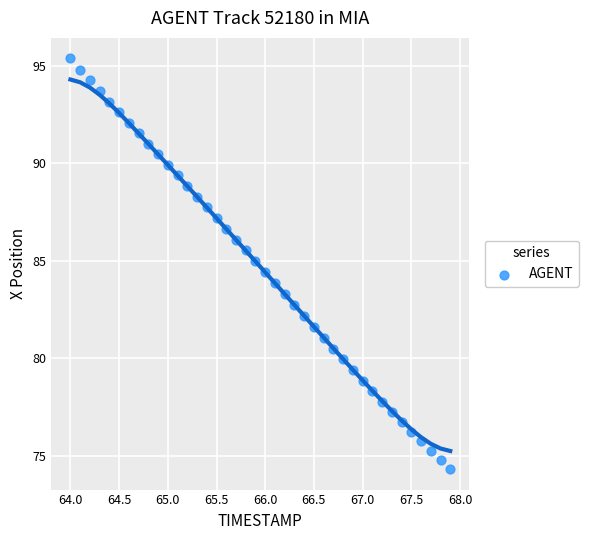

What is the range of Y values (max minus min)?

21.1